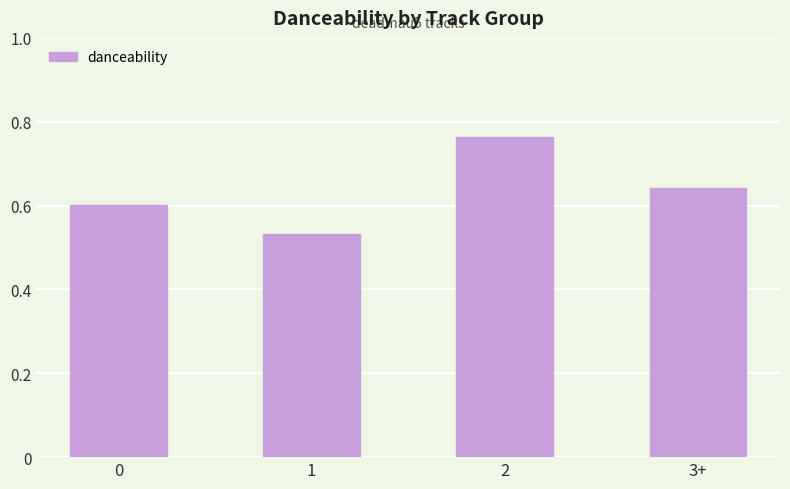

How many bars are there in total?

4